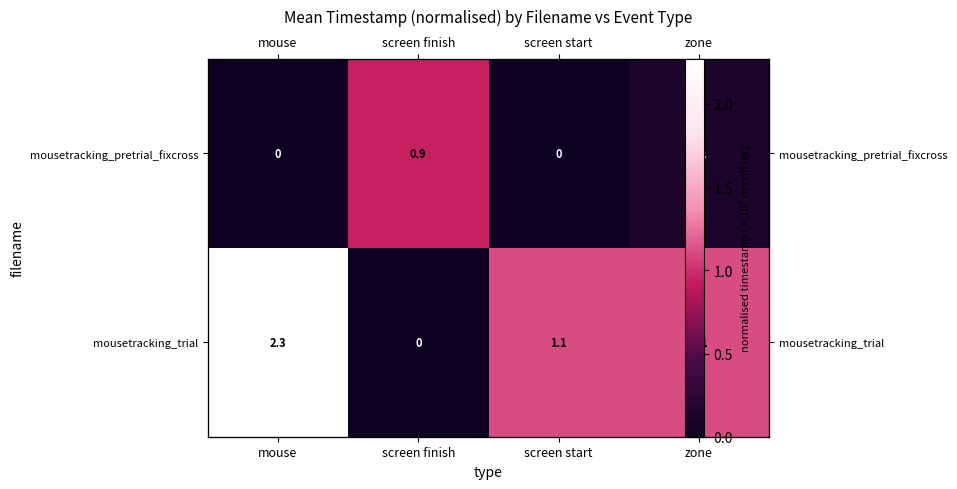

True or false: mousetracking_pretrial_fixcross has a value of 0.0 at mouse.

True